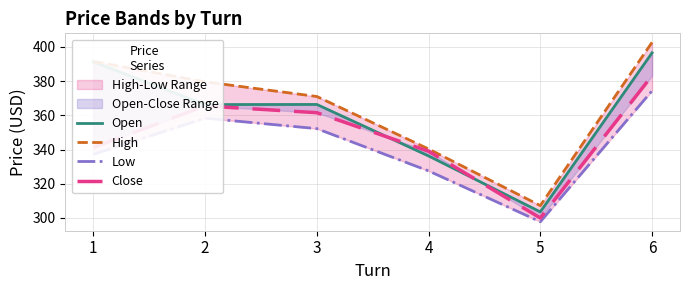

Does the chart display data point markers on the line(s)?

No